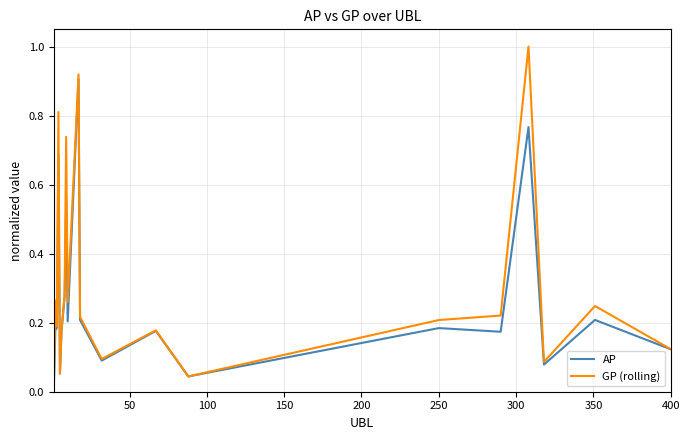

Which series has the widest spread of values?

GP (rolling)